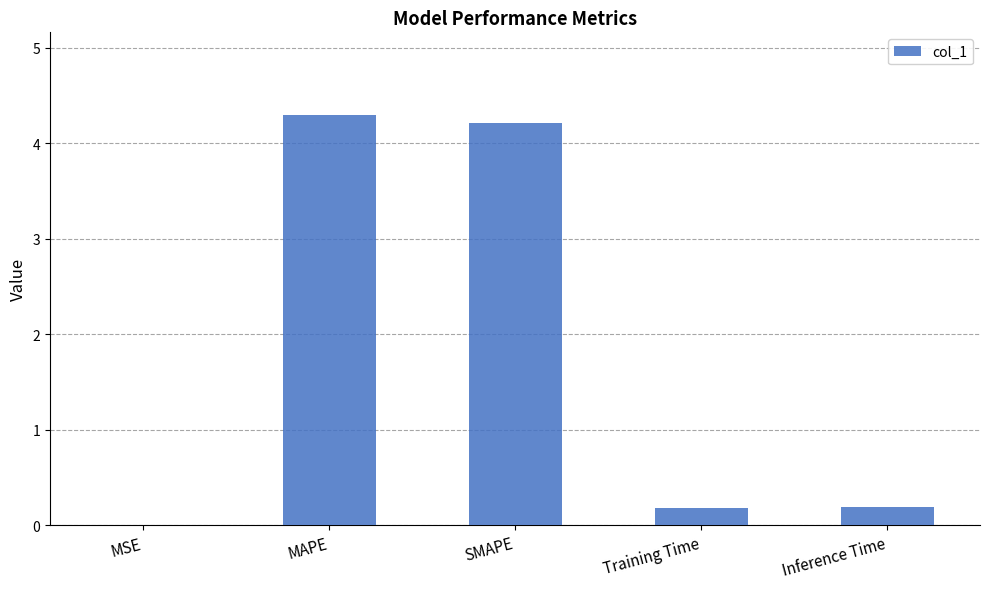

What is the greatest value displayed?

4.3